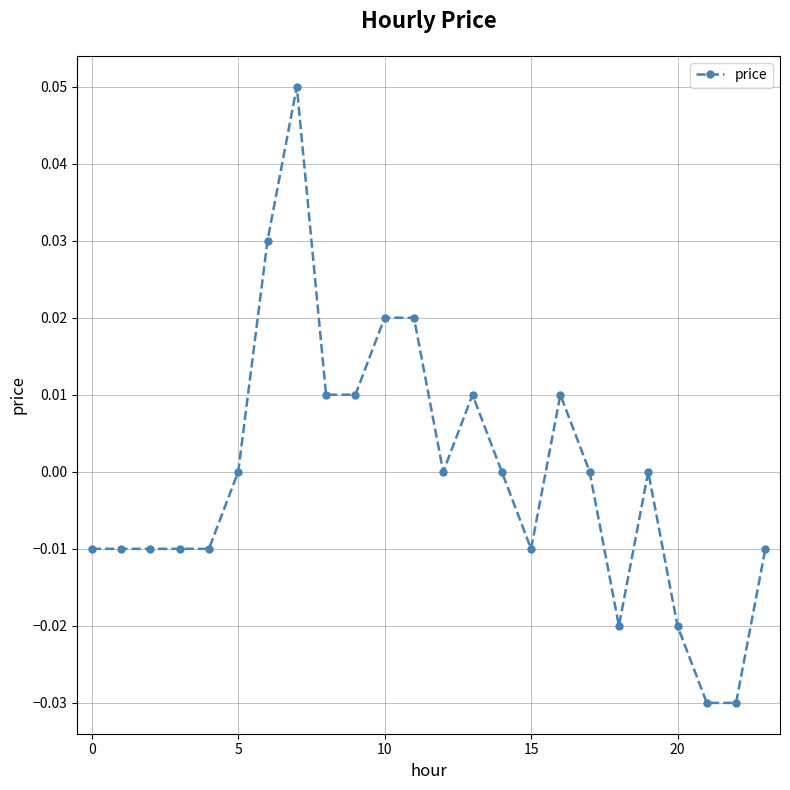

What is the label of the 15th point from the left?

14